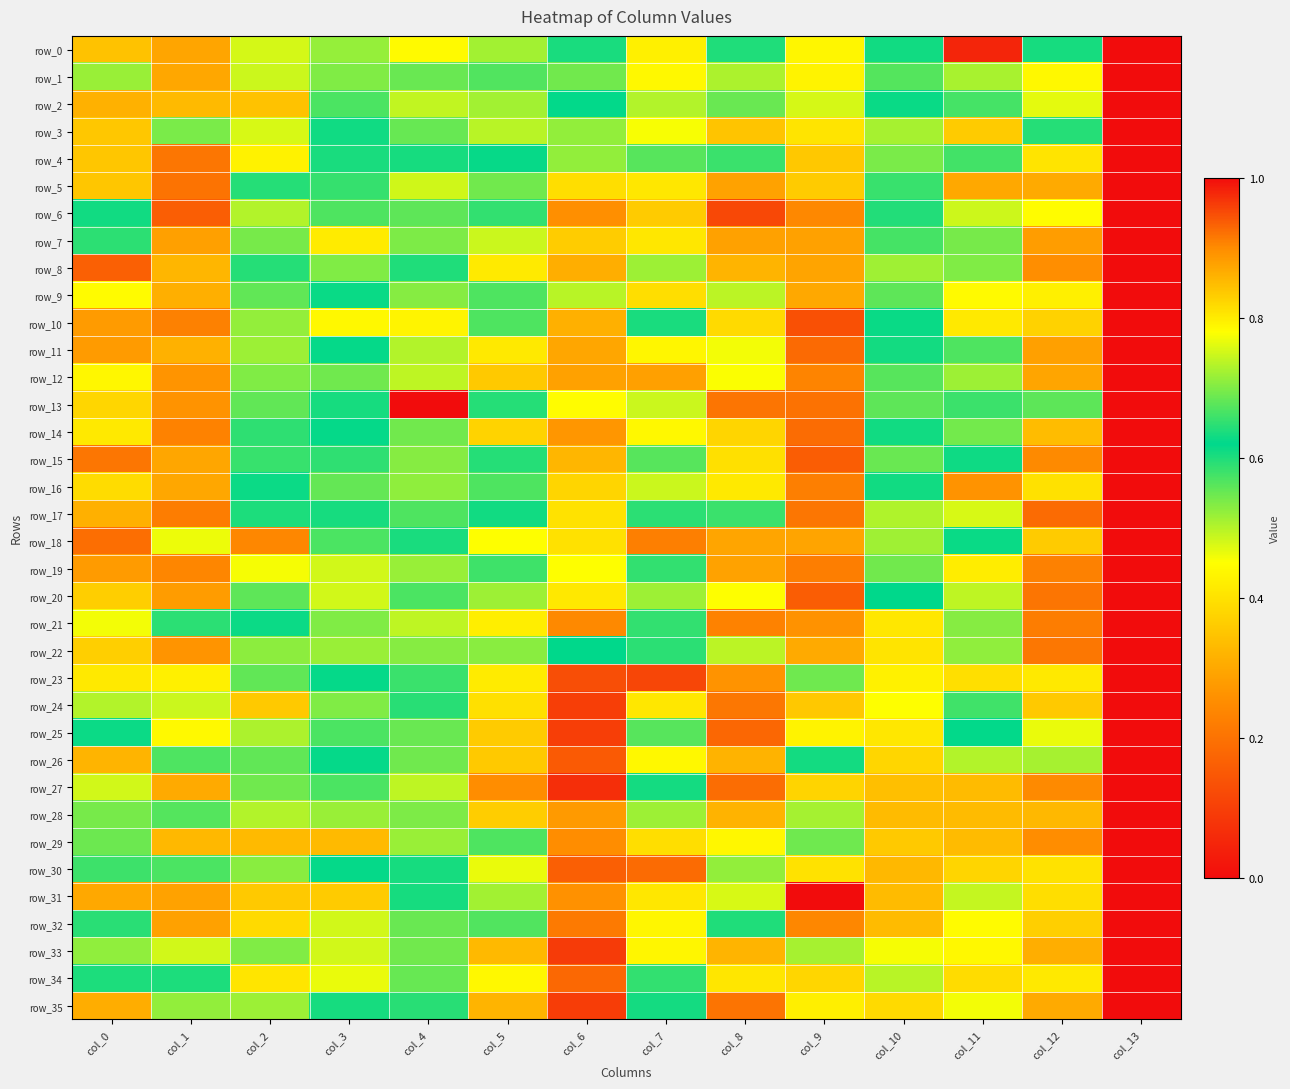

Count the number of data series in this chart.

36